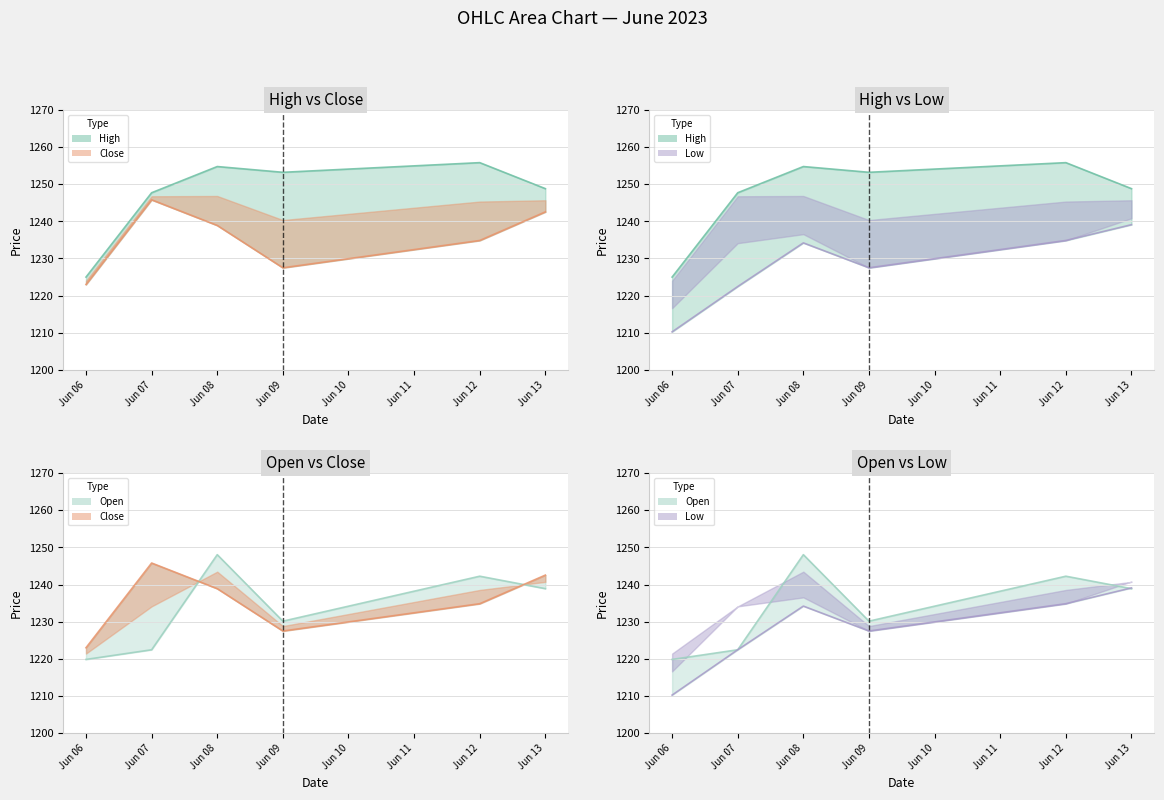

True or false: Close line and Low line cross at least once.

False